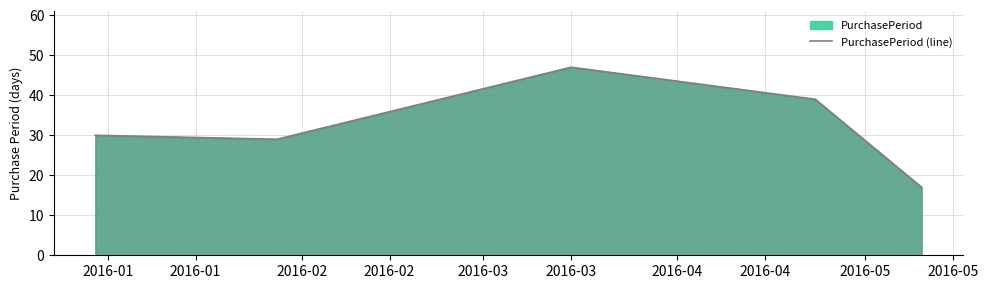

What is the sum of all values?

162